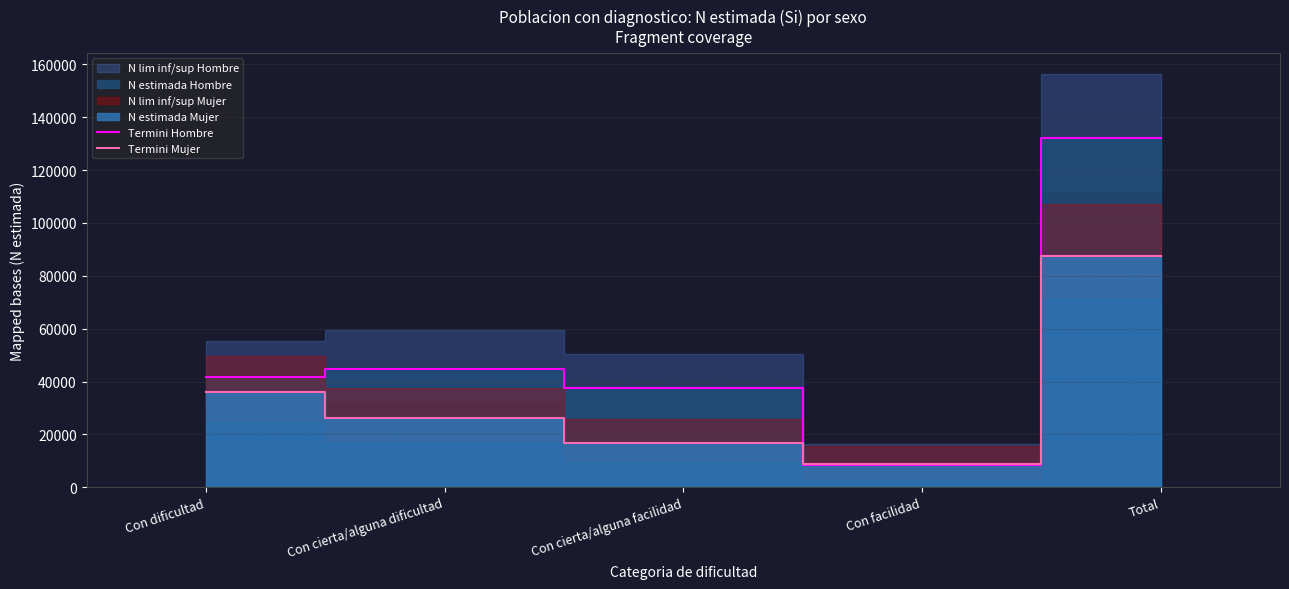

Between Con cierta/alguna dificultad and Total, which series saw the biggest shift?

Termini Hombre